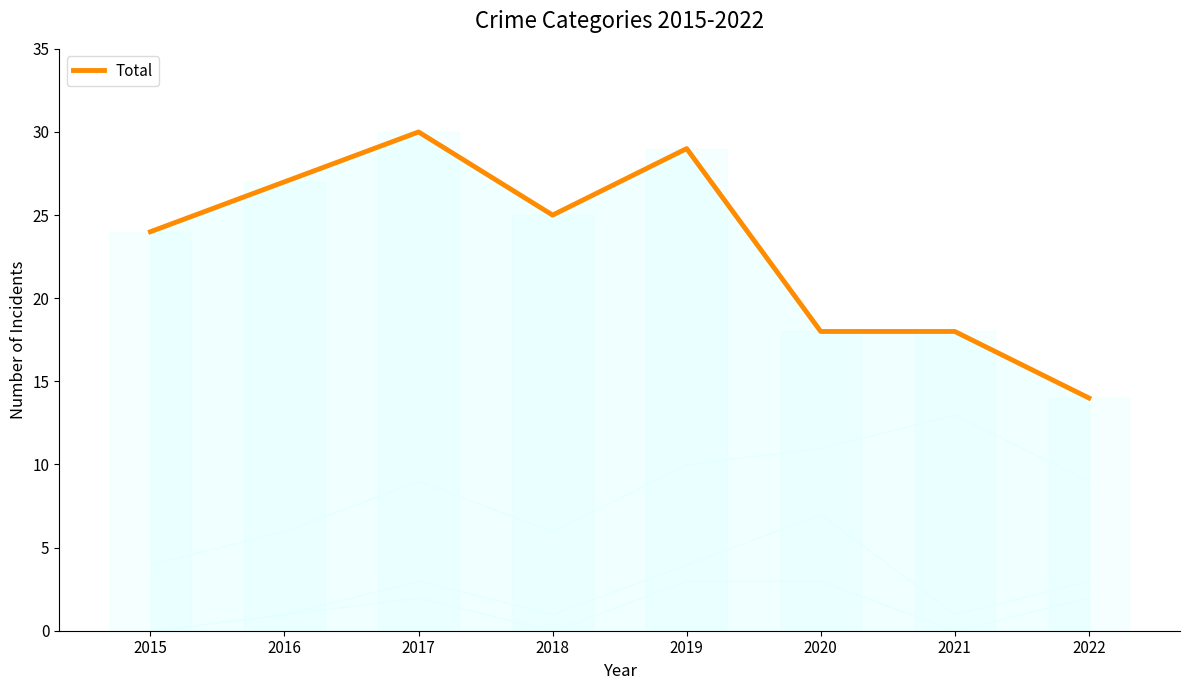

How many points are higher than both their immediate neighbors (excluding endpoints)?

2